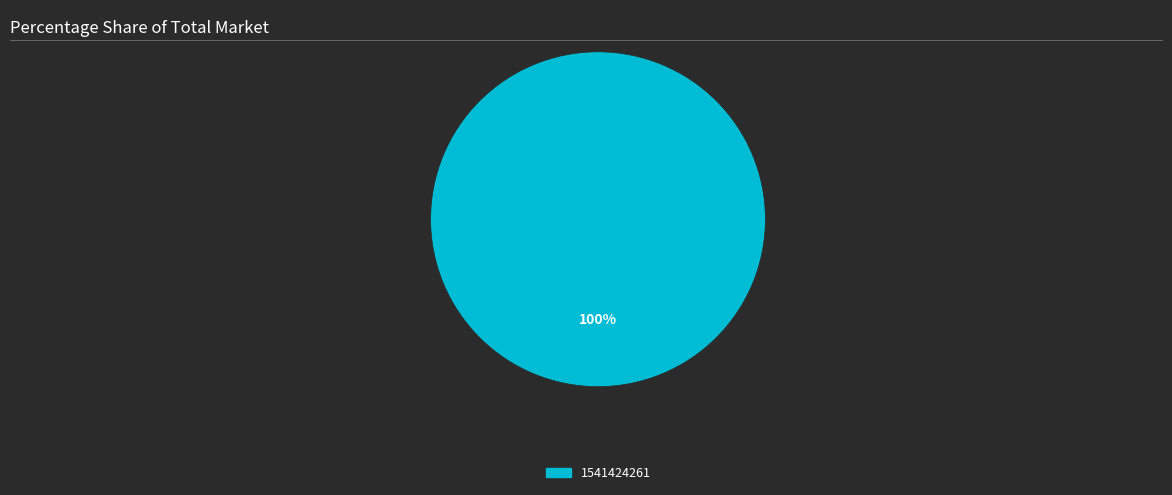

Is there a majority slice in this chart?

Yes